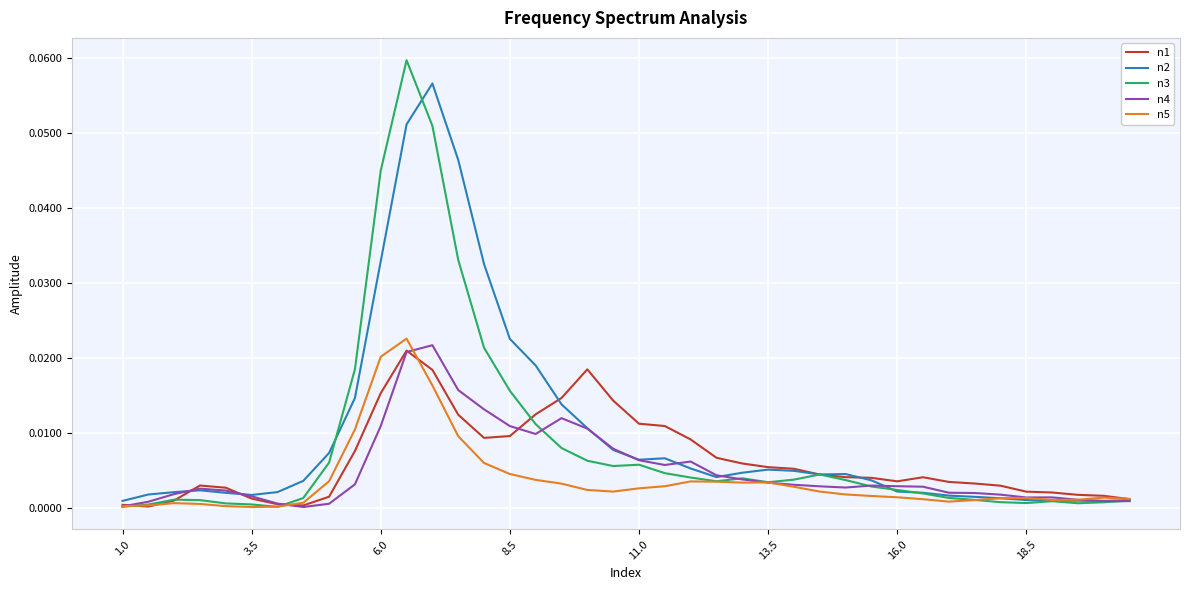

Which series has the largest range (max minus min)?

n3